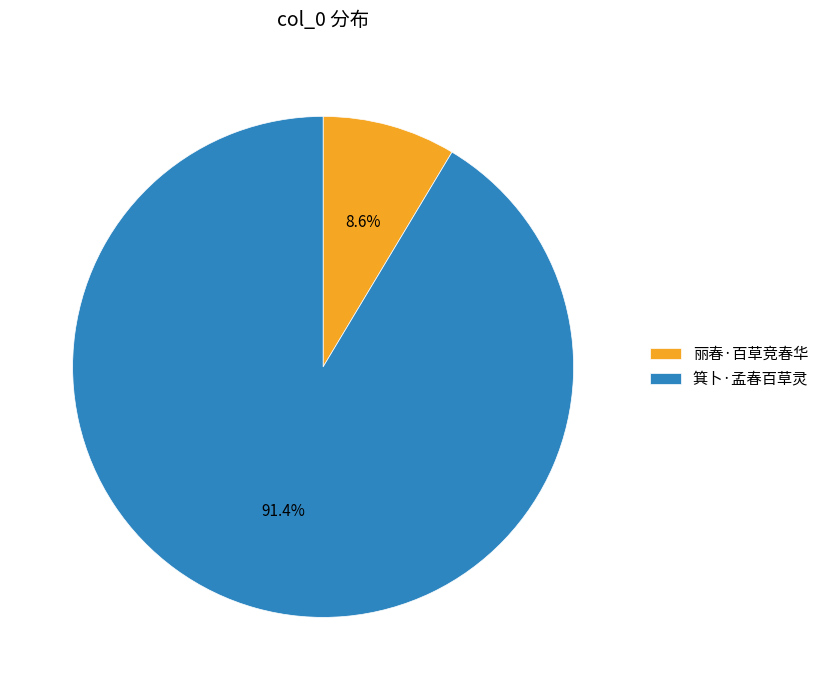

Approximately how many times larger is the value at 丽春·百草竞春华 compared to 箕卜·孟春百草灵?

0.1